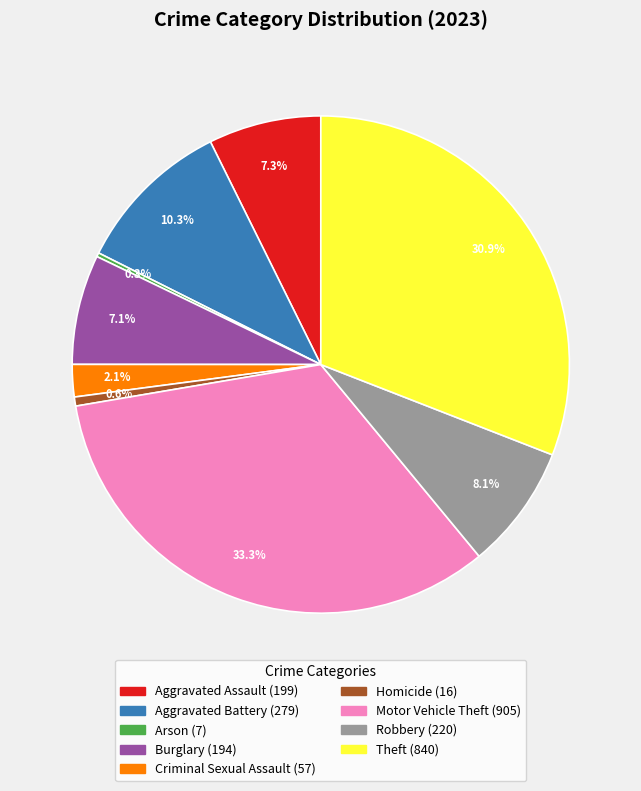

To the nearest percent, what is the average slice percentage?

11%